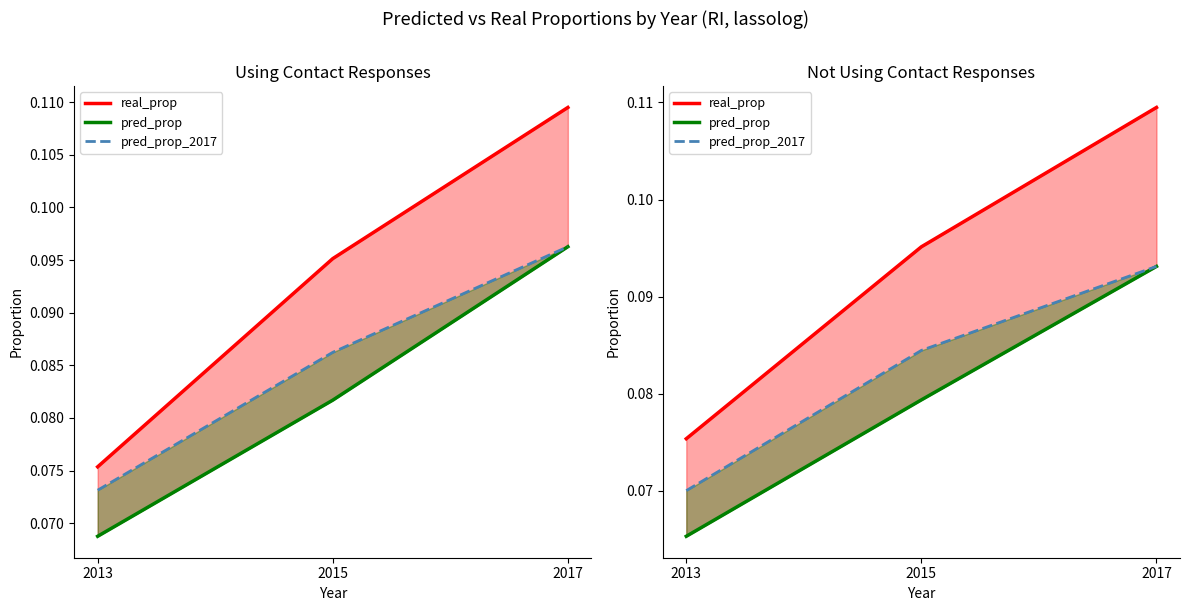

Does the chart display data point markers on the line(s)?

No